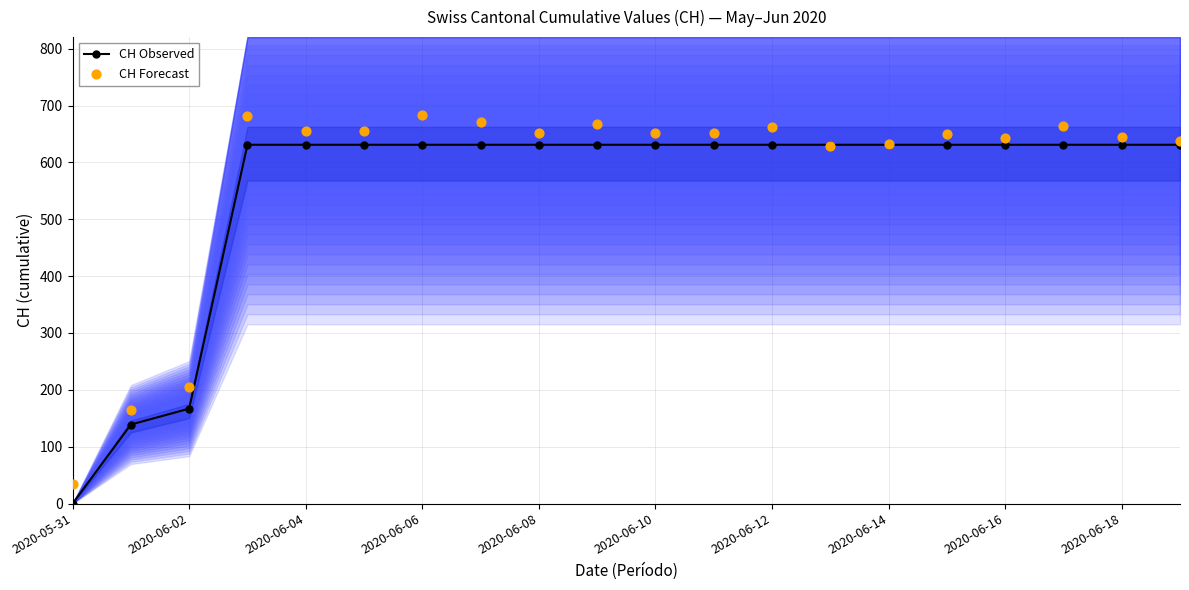

True or false: CH Observed has a value of 148 at 2020-06-18.

False